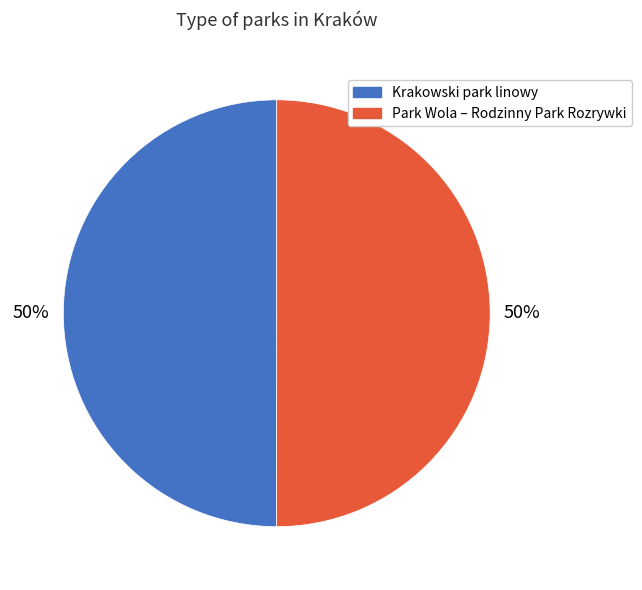

What is the ratio of the value at Park Wola – Rodzinny Park Rozrywki to the value at Krakowski park linowy?

1.0